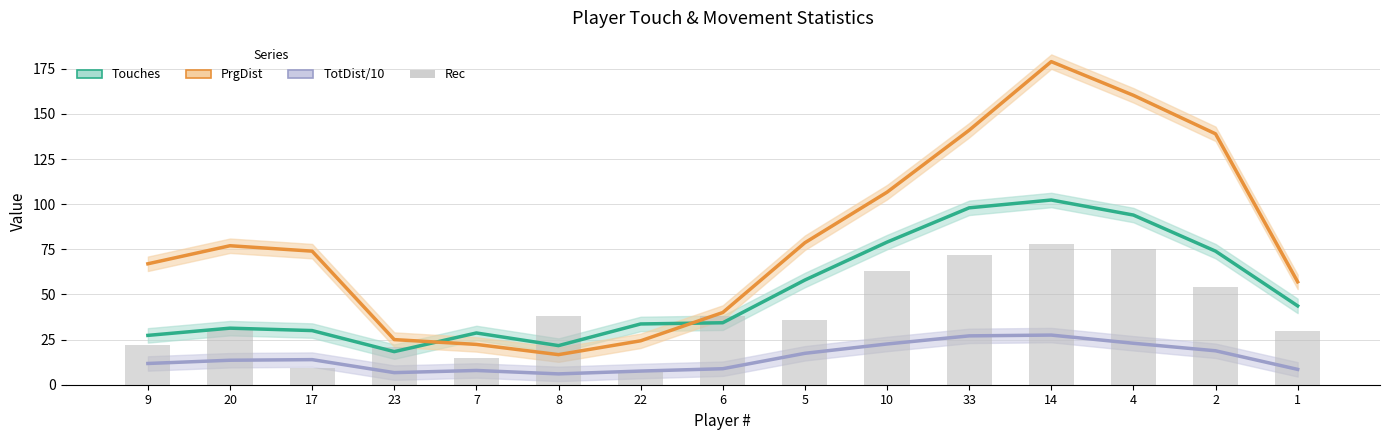

How many categories are shown in the chart?

15